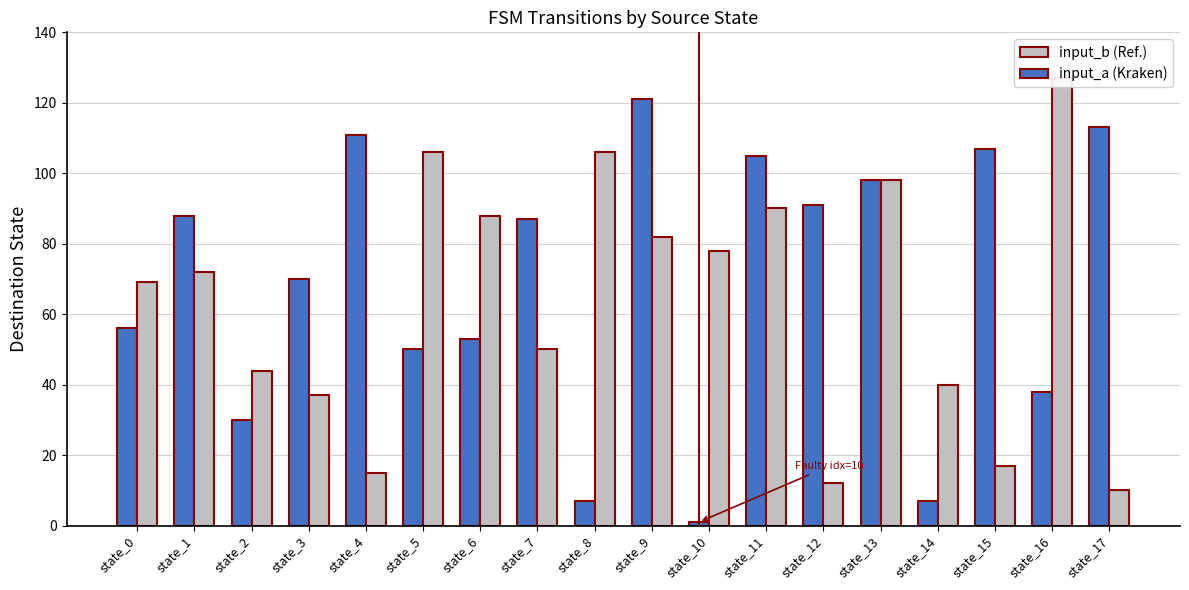

How many bars are there in total?

36